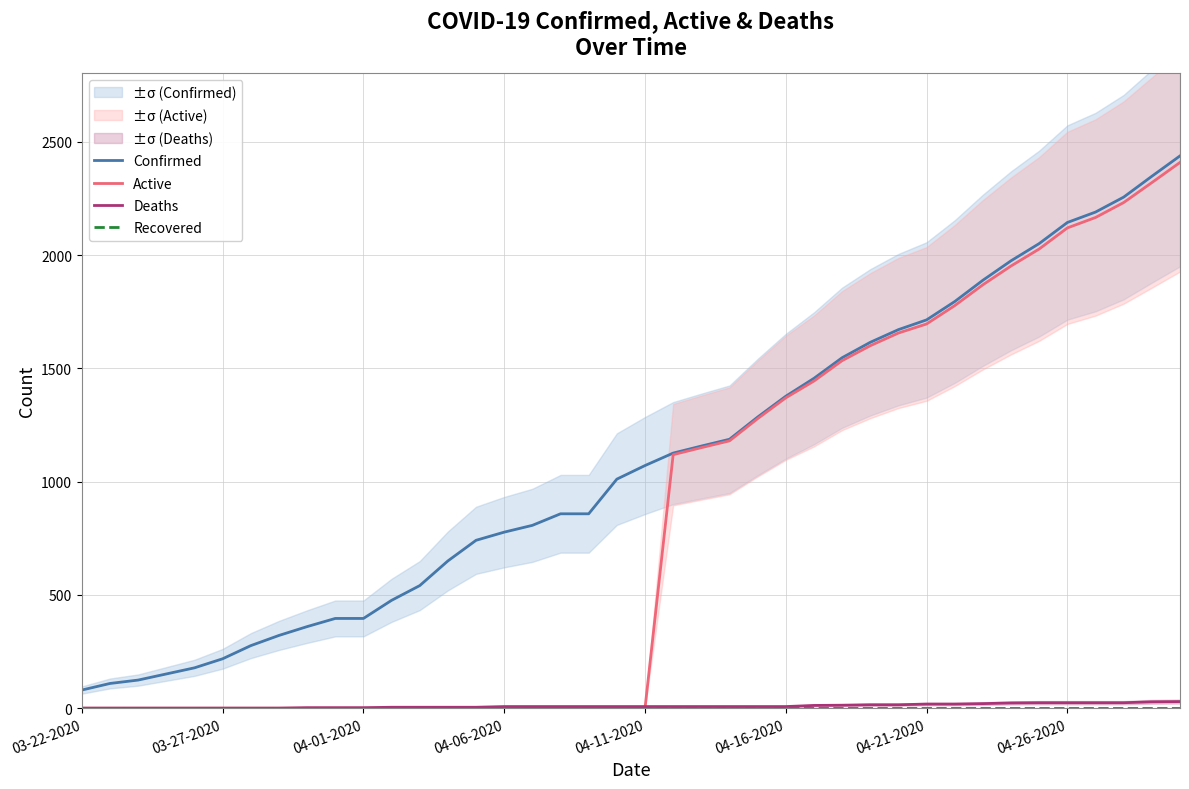

How many lines are shown in the chart?

4